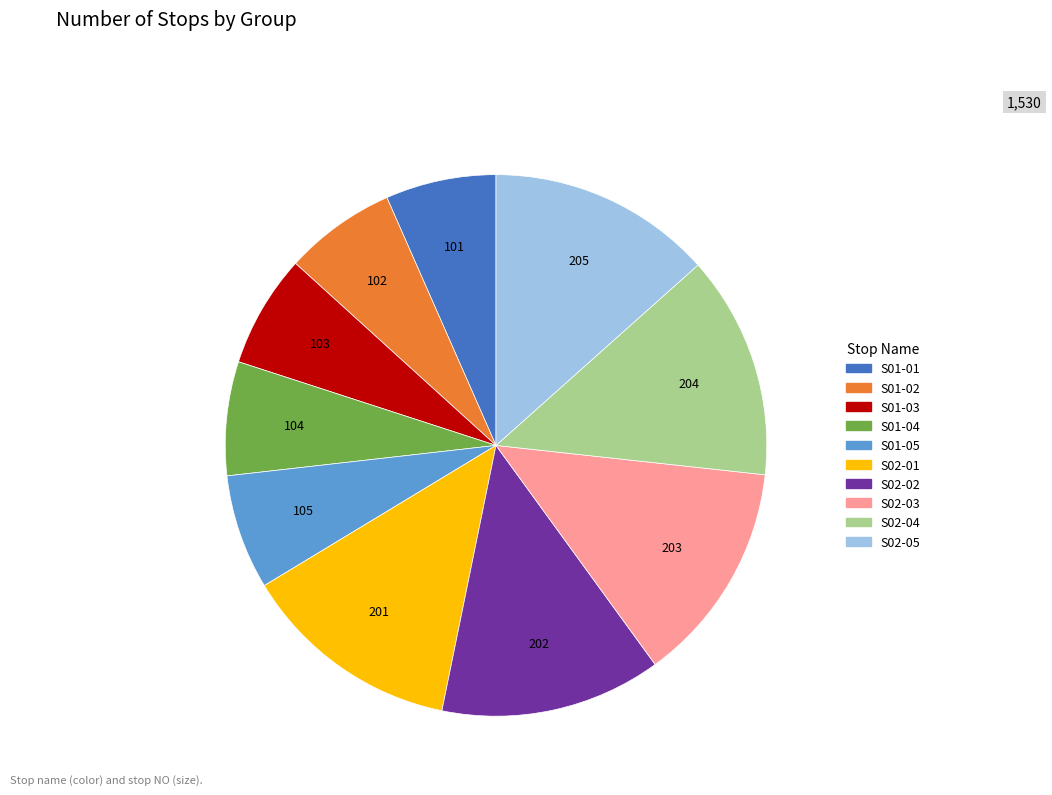

What is the ratio of the value at S02-02 to the value at S02-01?

1.0